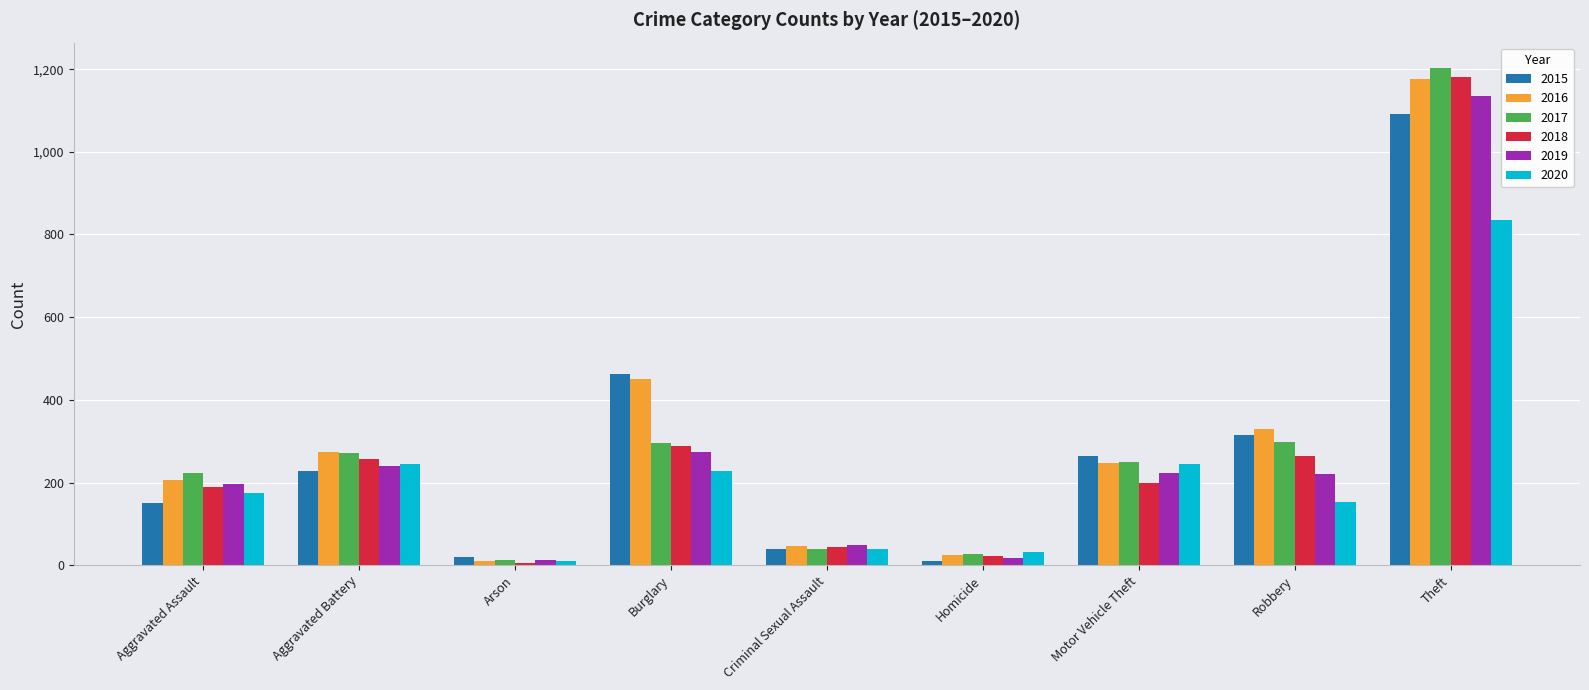

True or false: 2017 has a value of 57 at Motor Vehicle Theft.

False